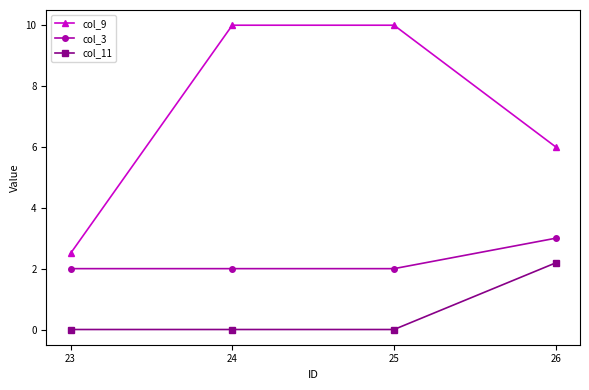

What is the value of the col_9 point at the 3rd from the left?

10.0